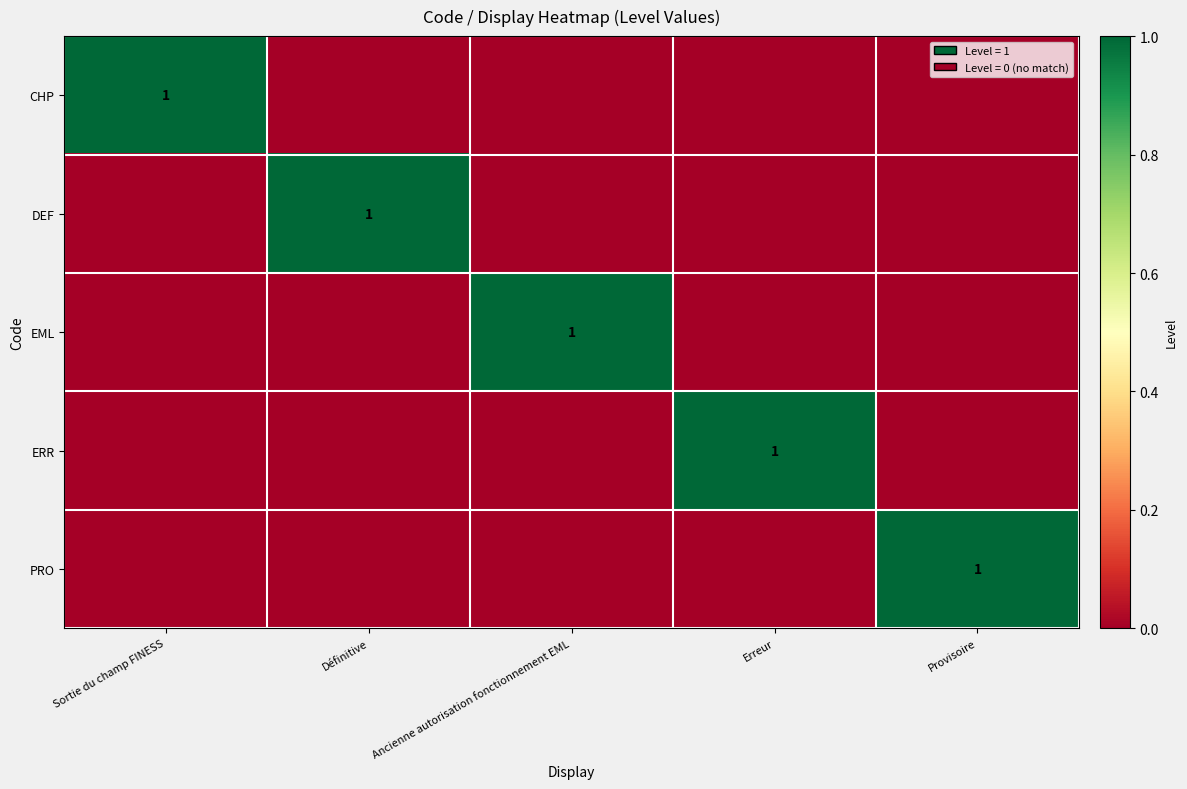

The value of PRO at Provisoire is 1. True or false?

True